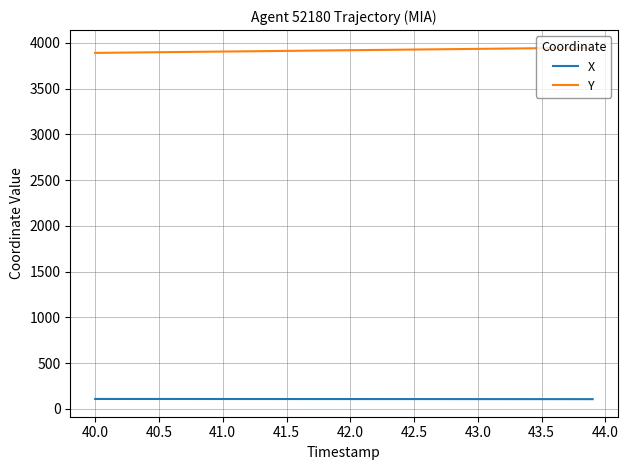

Which series has the largest total across all categories?

Y